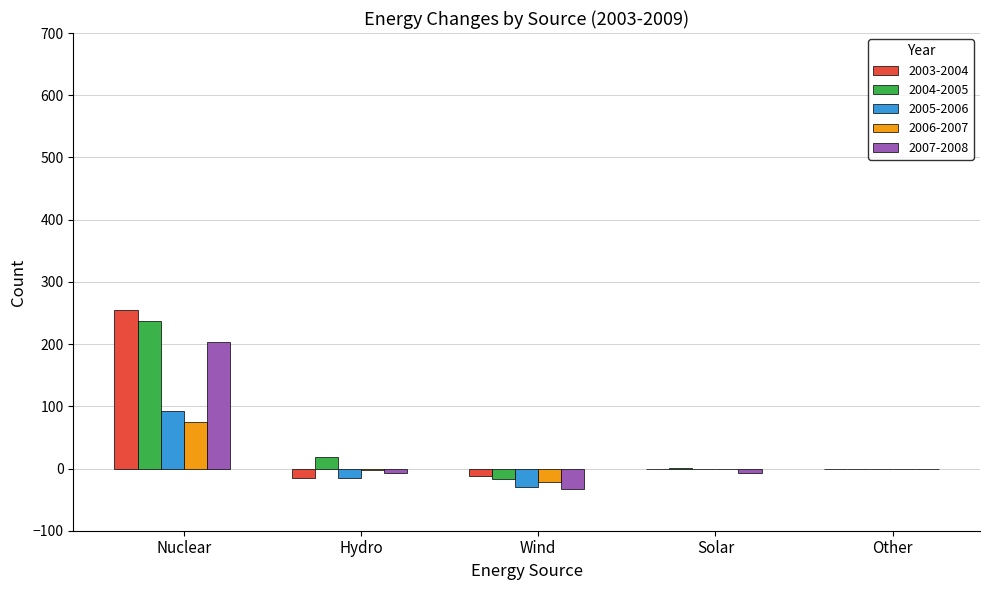

Count the number of data series in this chart.

5